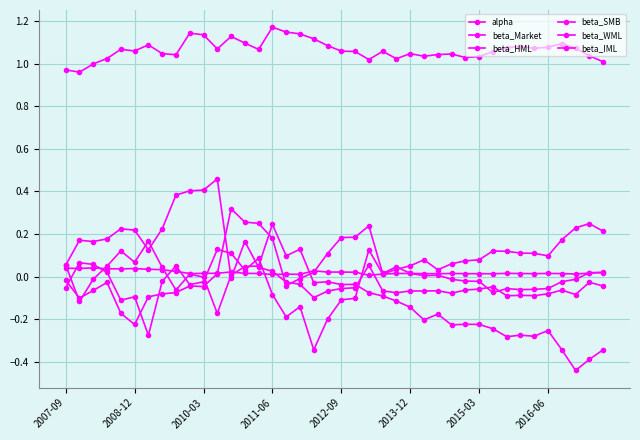

True or false: beta_IML and beta_Market cross at least once.

False